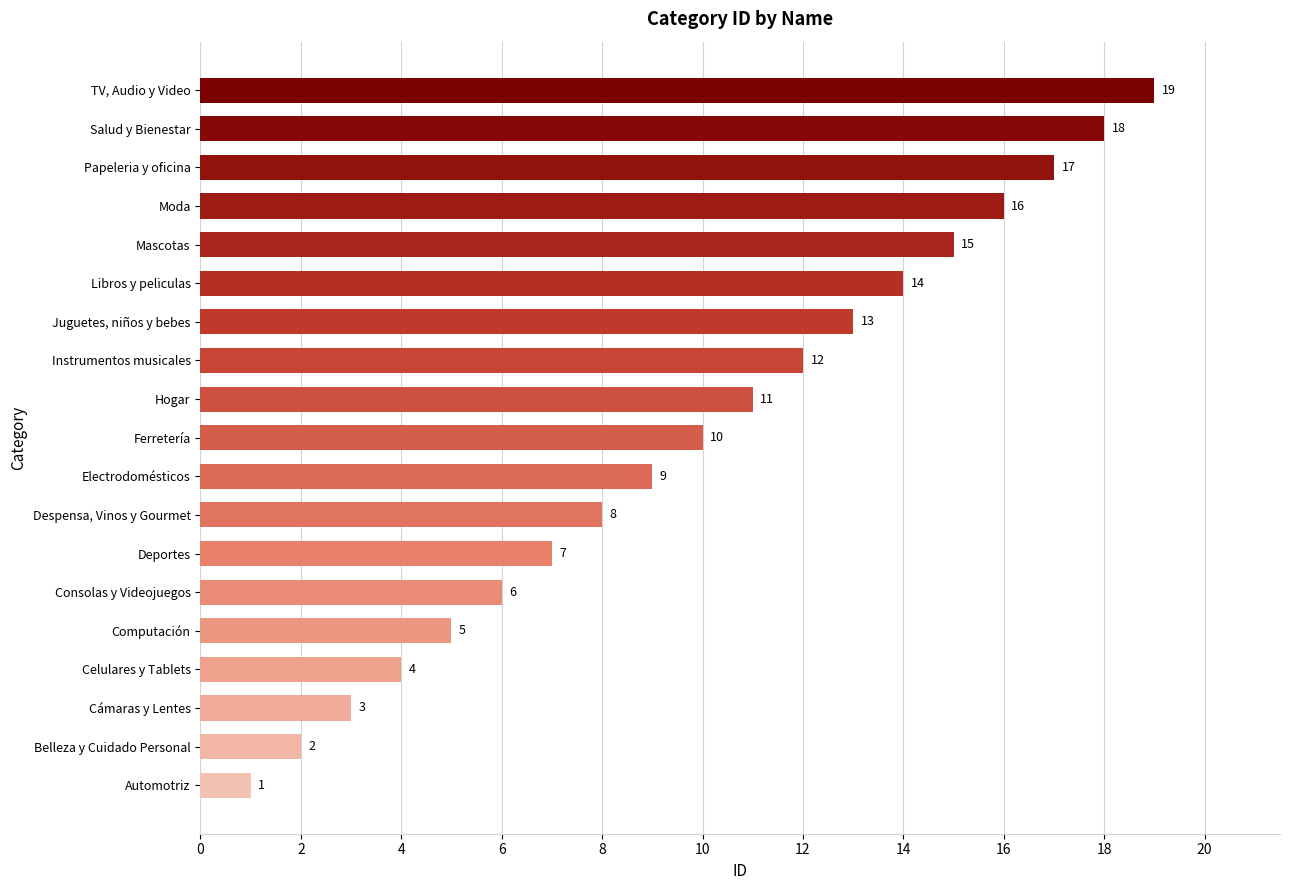

The chart shows a value of 9 at Computación. True or false?

False